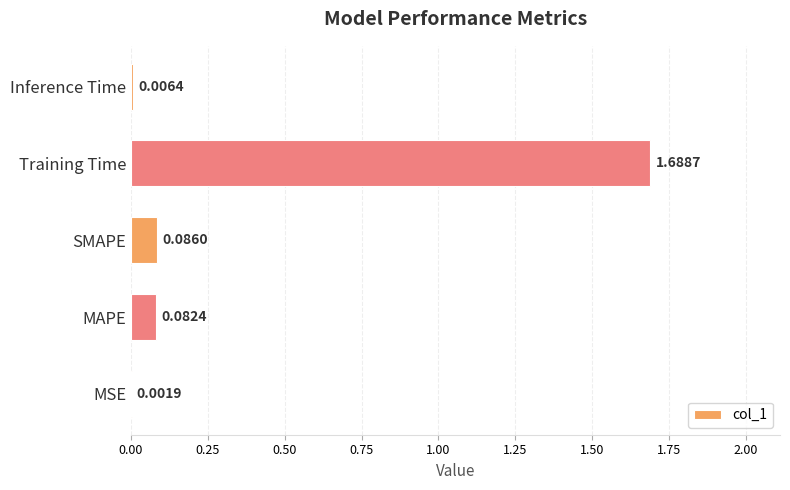

At which label is the value closest to 0?

MSE